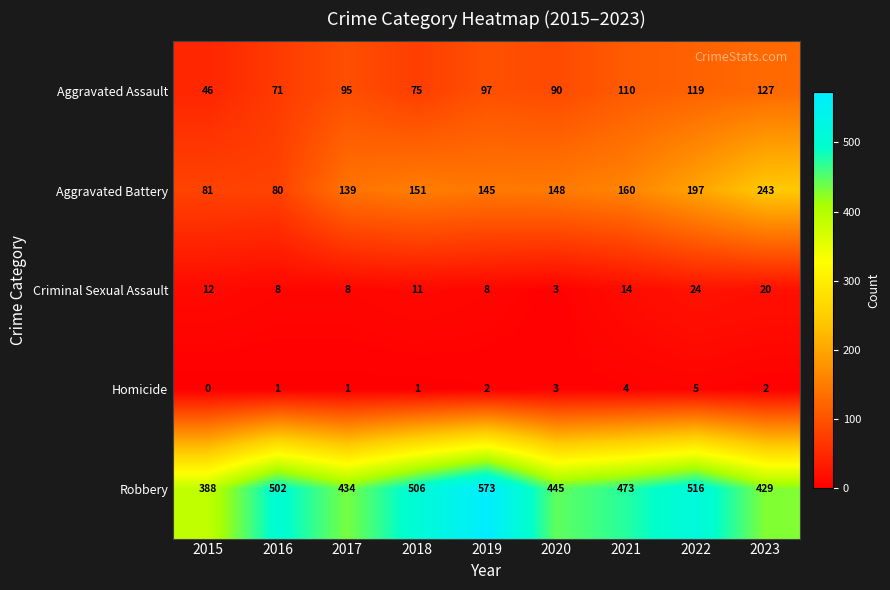

True or false: Aggravated Assault has a value of 101 at 2018.

False